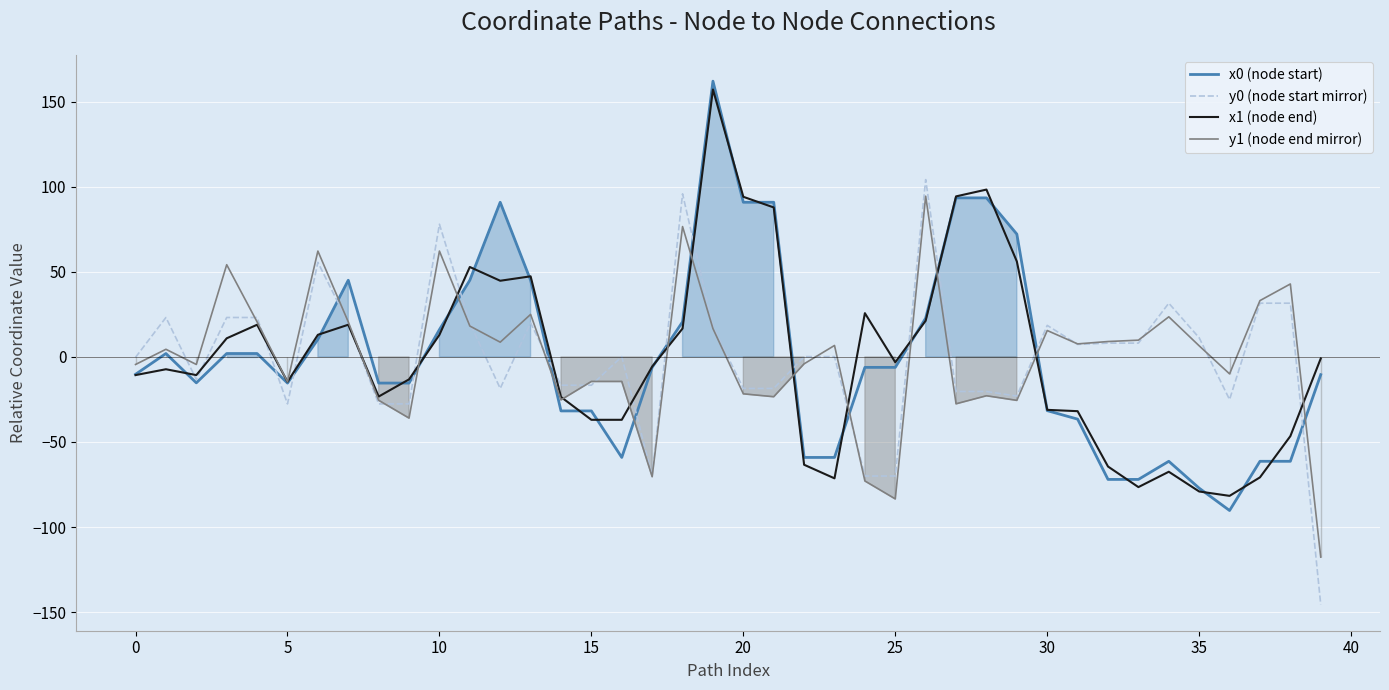

What is the highest value of the y1 (node end mirror) series?

94.5